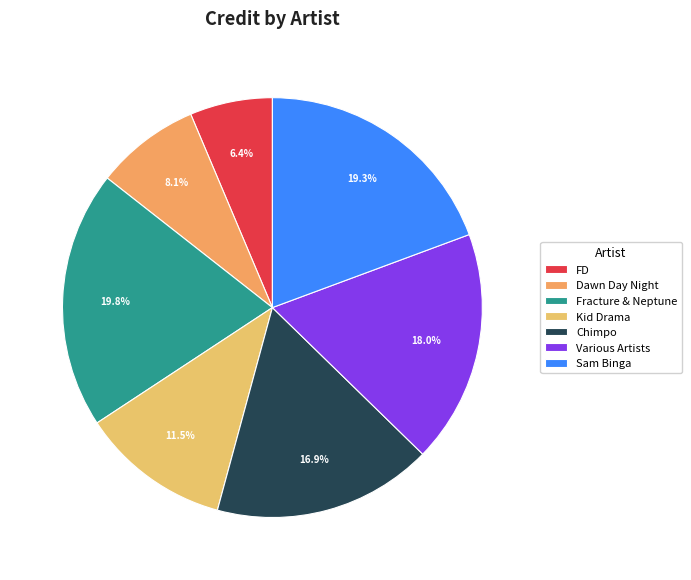

Is Kid Drama the majority of the pie?

No